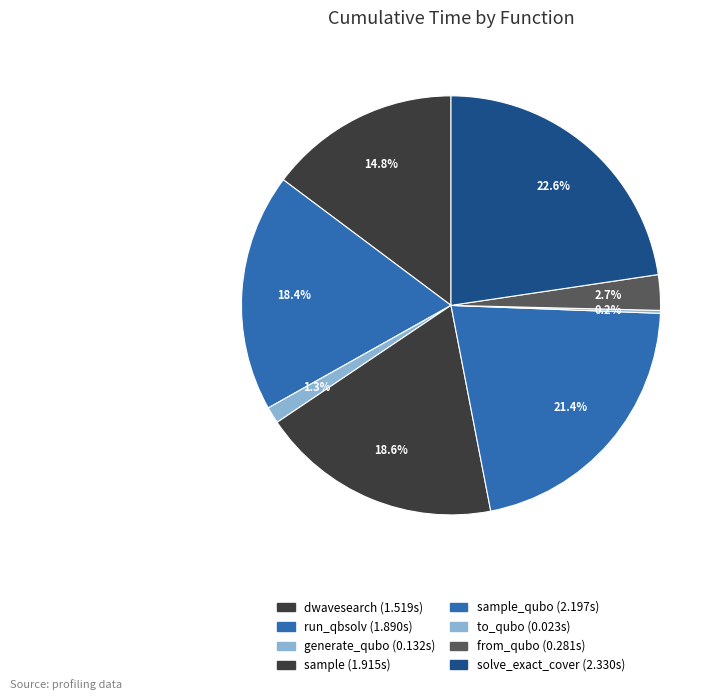

Which category has the smallest portion of the pie?

to_qubo